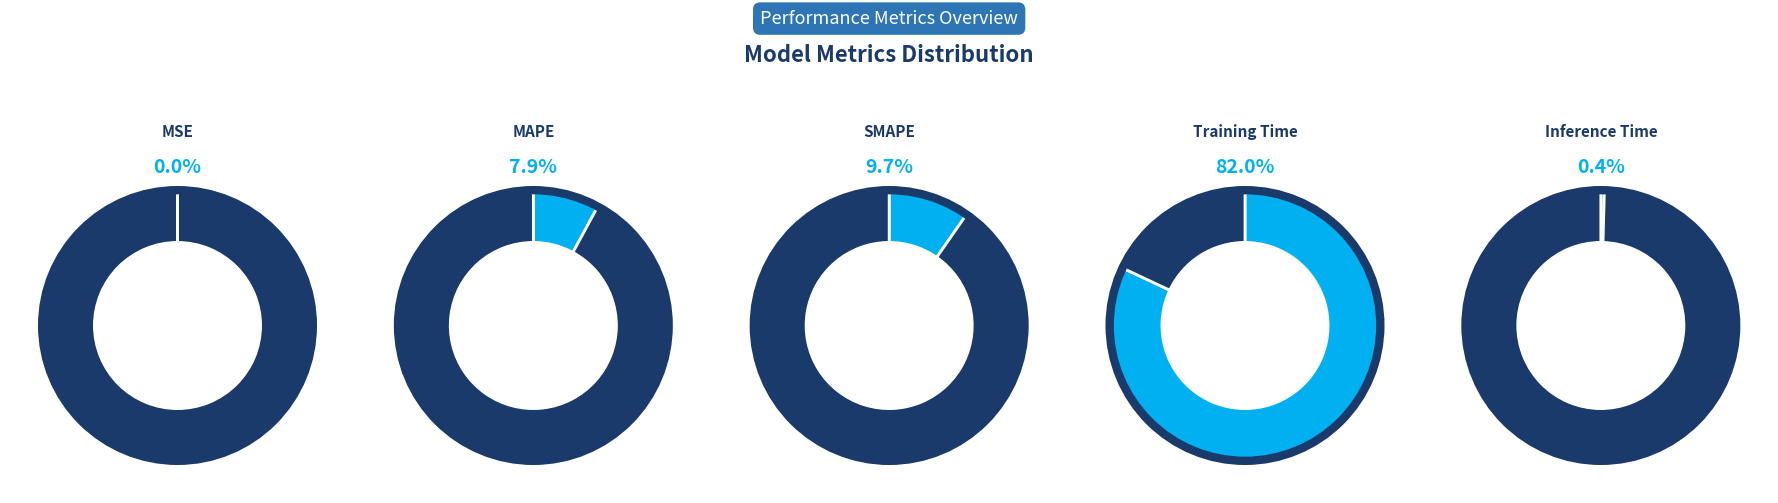

How much of the chart is everything except Training Time?

18.0%